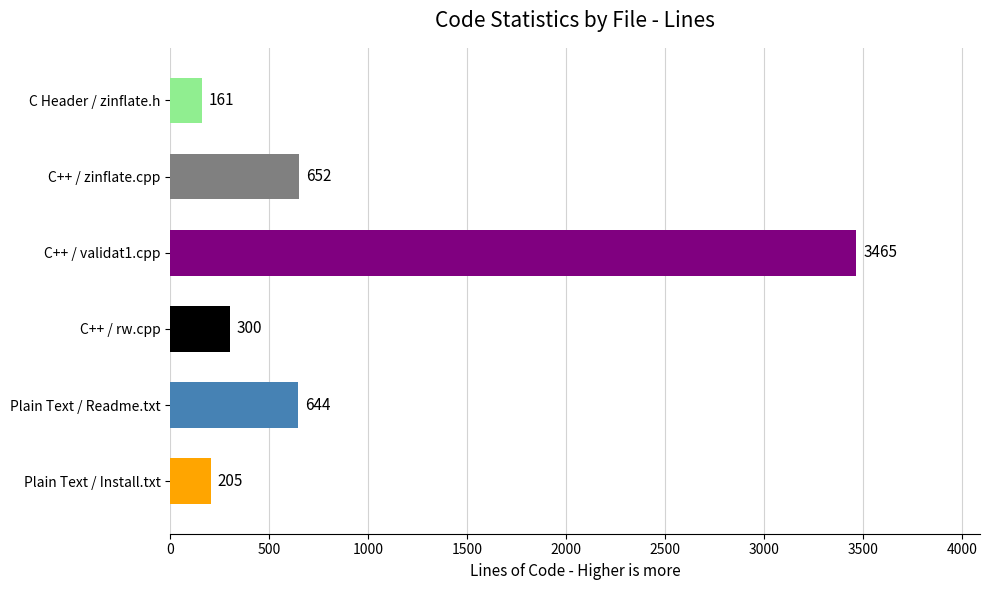

What is the average value?

904